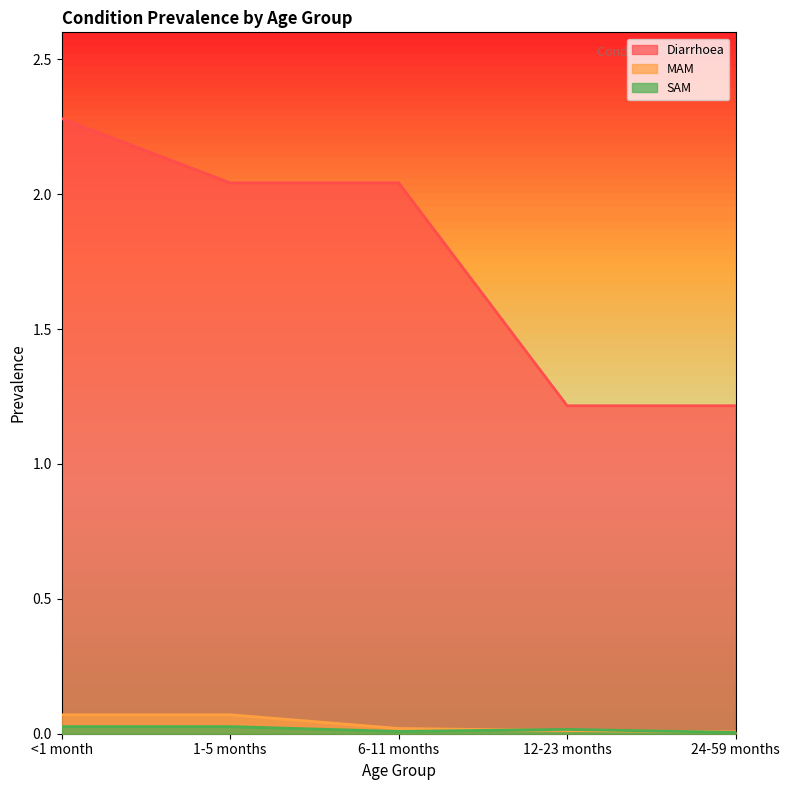

What is the sum of the Diarrhoea values at 6-11 months and 24-59 months?

3.3